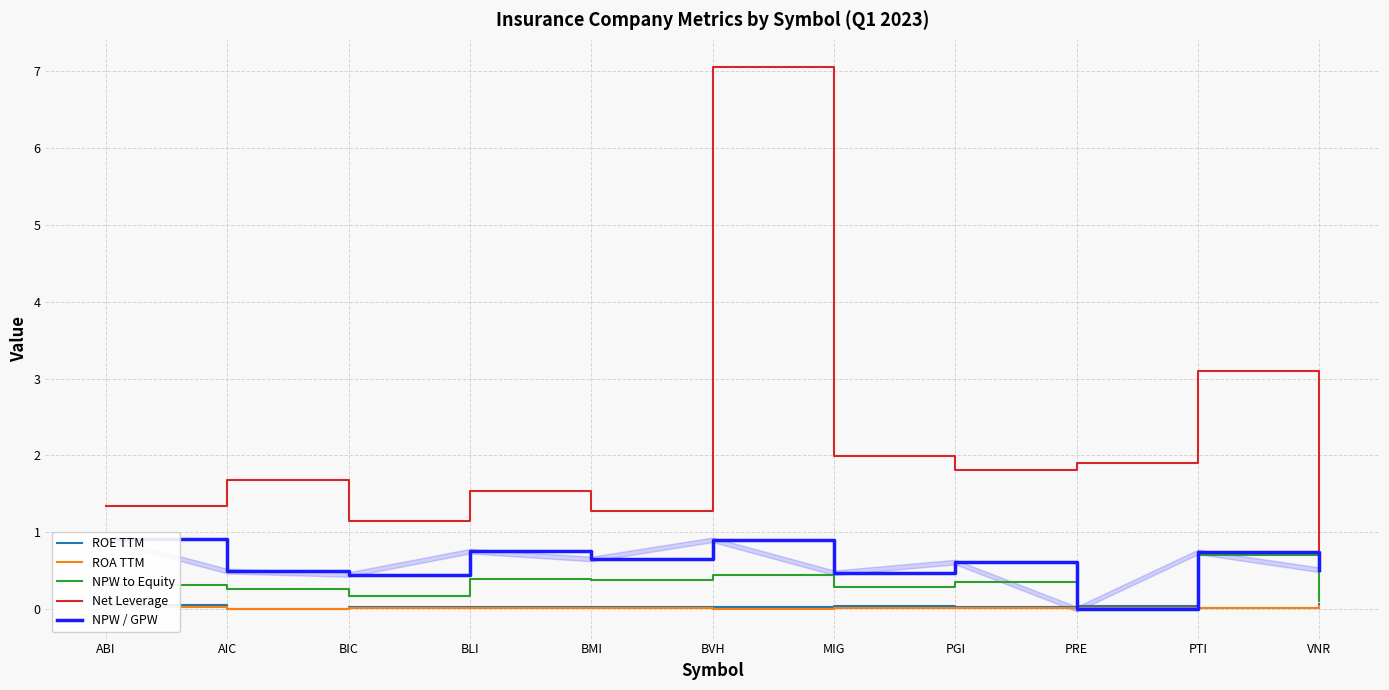

Reading left to right, transcribe all the data shown in this chart.

ROE TTM: ABI=0.0	AIC=0.0	BIC=0.0	BLI=0.0	BMI=0.0	BVH=0.0	MIG=0.0	PGI=0.0	PRE=0.0	PTI=0.0	VNR=0.1
ROA TTM: ABI=0.0	AIC=0.0	BIC=0.0	BLI=0.0	BMI=0.0	BVH=0.0	MIG=0.0	PGI=0.0	PRE=0.0	PTI=0.0	VNR=0.0
NPW to Equity: ABI=0.3	AIC=0.3	BIC=0.2	BLI=0.4	BMI=0.4	BVH=0.4	MIG=0.3	PGI=0.3	PRE=0.0	PTI=0.7	VNR=0.1
Net Leverage: ABI=1.3	AIC=1.7	BIC=1.1	BLI=1.5	BMI=1.3	BVH=7.1	MIG=2.0	PGI=1.8	PRE=1.9	PTI=3.1	VNR=0.6
NPW / GPW: ABI=0.9	AIC=0.5	BIC=0.4	BLI=0.8	BMI=0.7	BVH=0.9	MIG=0.5	PGI=0.6	PRE=0.0	PTI=0.7	VNR=0.5